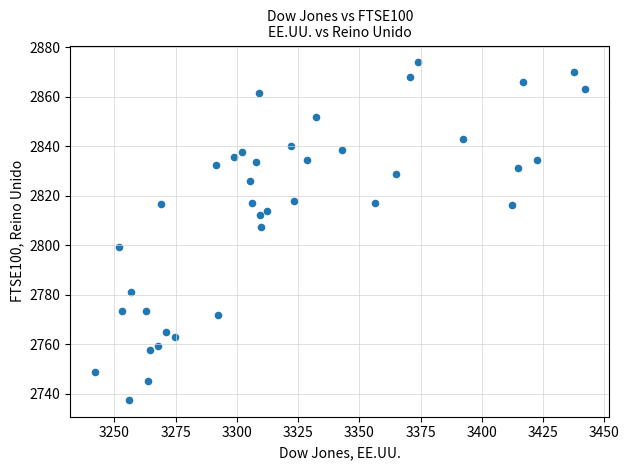

What Y value in the scatter plot is closest to 2805?

2807.2